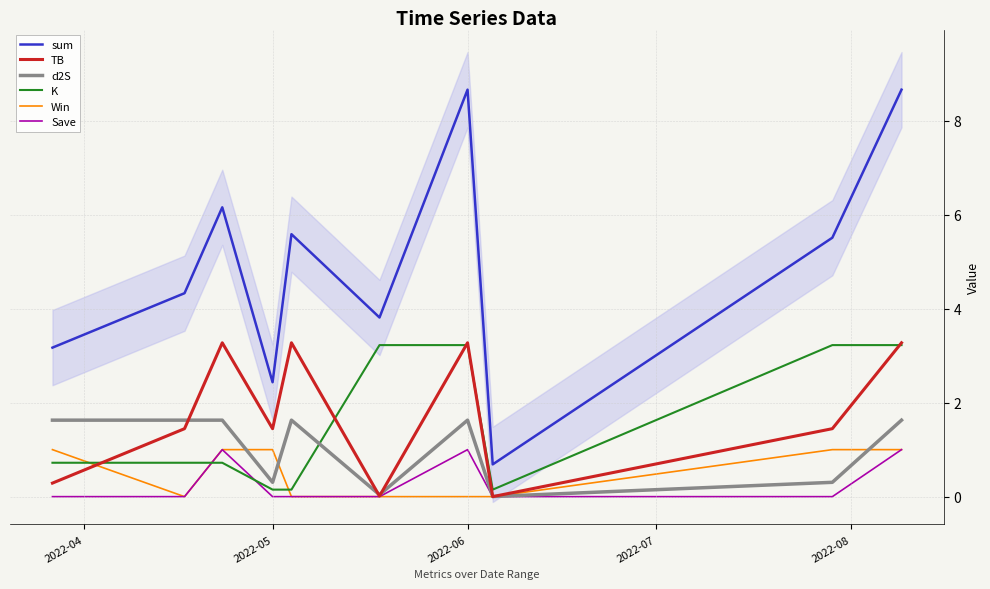

Which series ends up on top after the final intersection of K and d2S?

K